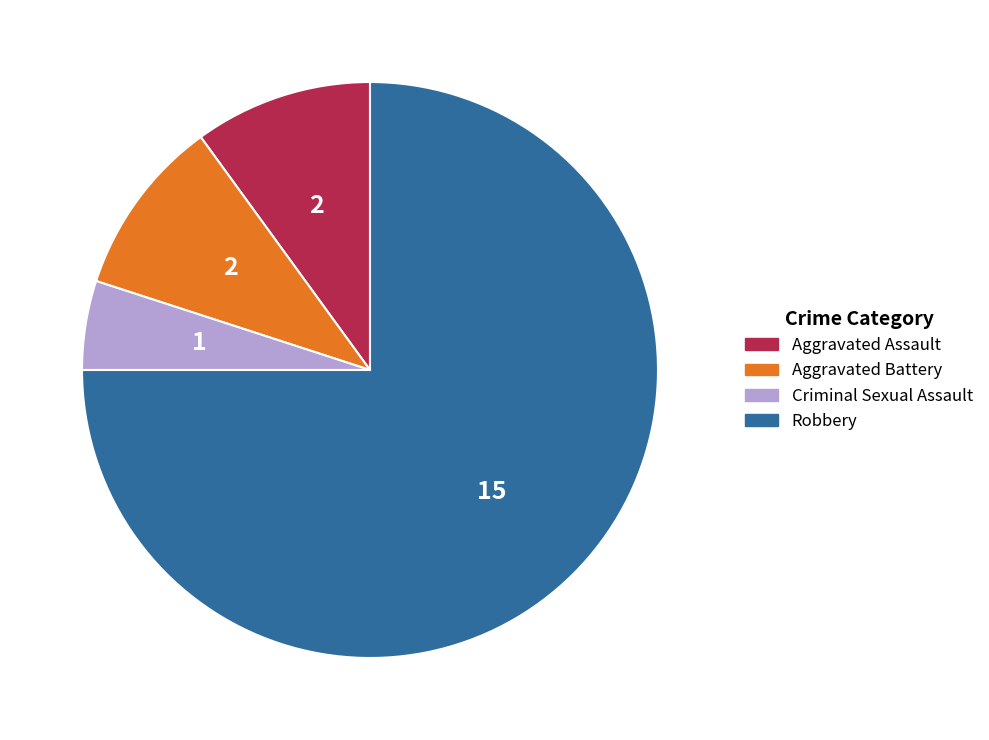

Is there a majority slice in this chart?

Yes